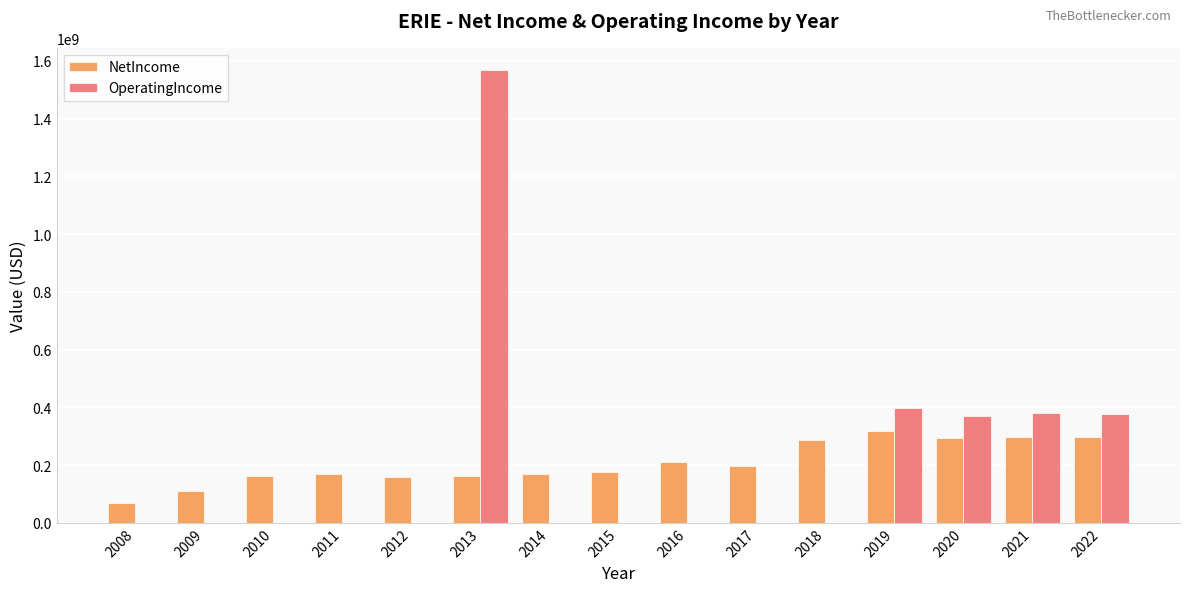

Between 2011 and 2020, which series saw the biggest shift?

OperatingIncome